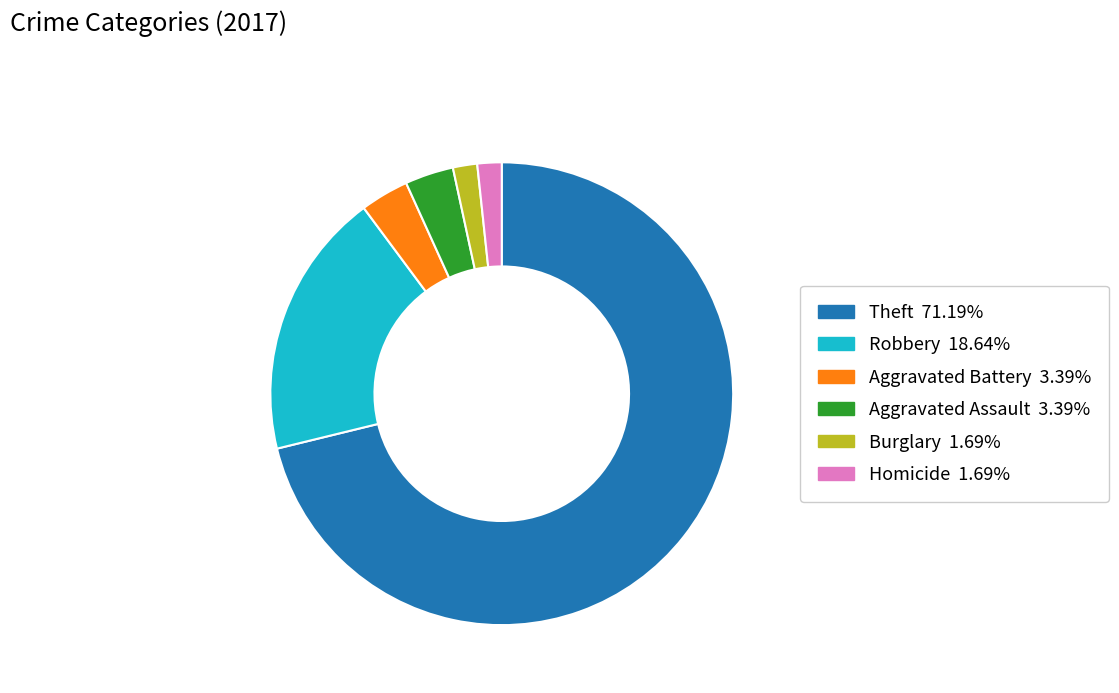

Does any single category account for the majority?

Yes